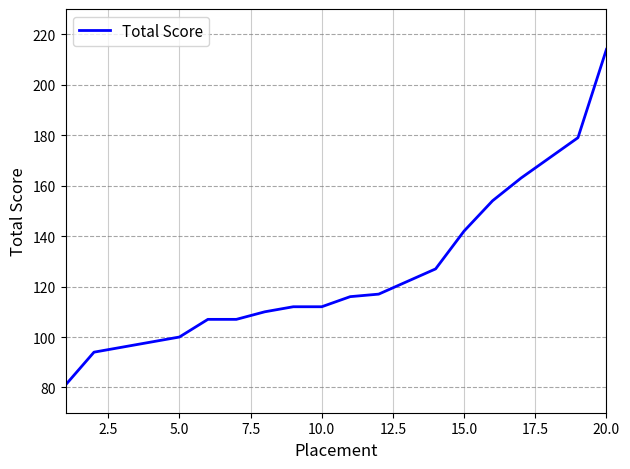

How many distinct data groups are displayed?

1